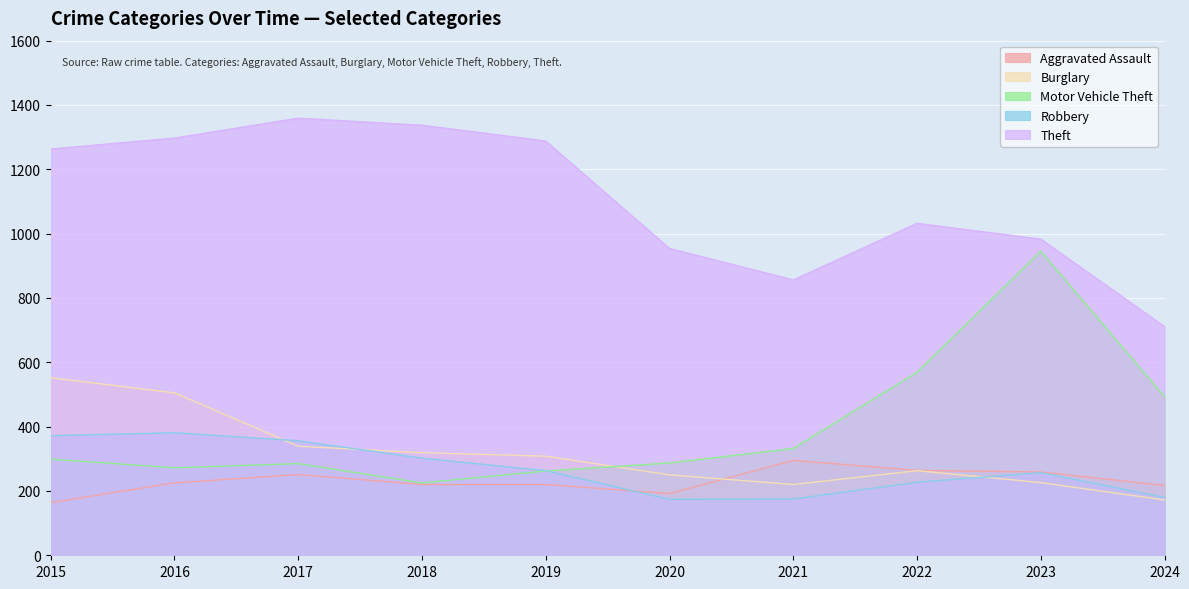

Which series changed the most between 2018 and 2023?

Motor Vehicle Theft